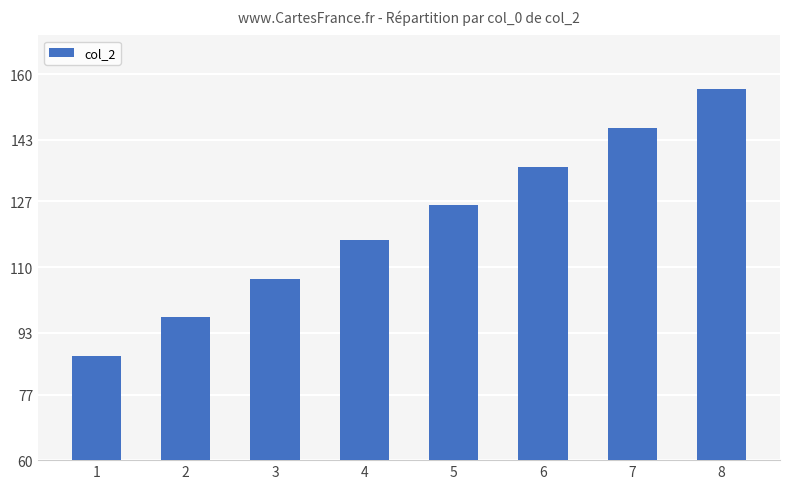

What is the minimum value shown in the chart?

87